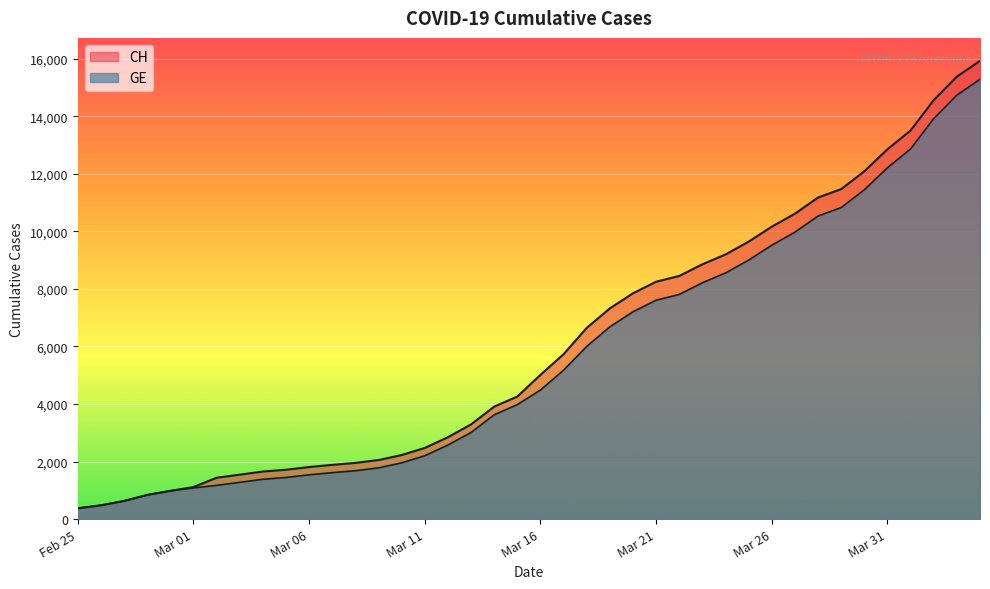

What is the difference between the second highest and second lowest values in the GE series?

14254